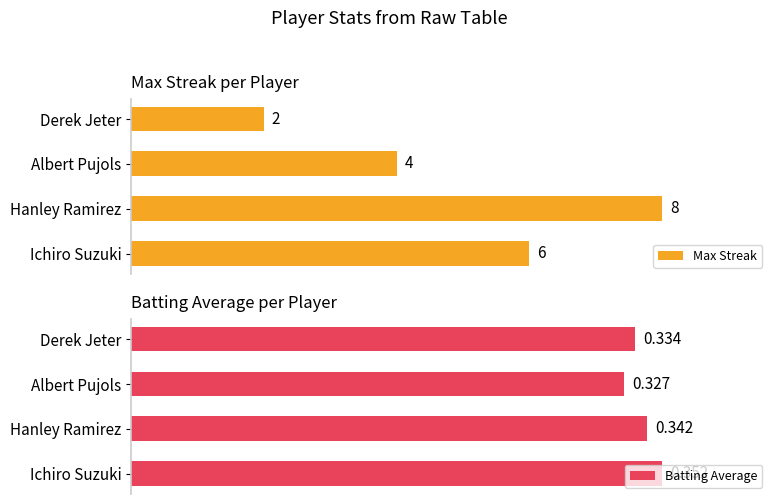

The value of Batting Average at Derek Jeter is 153.2. True or false?

False